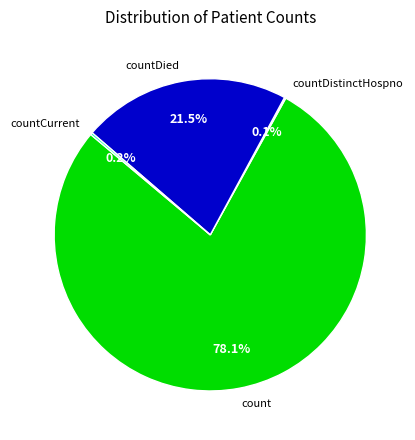

What is the majority slice?

count